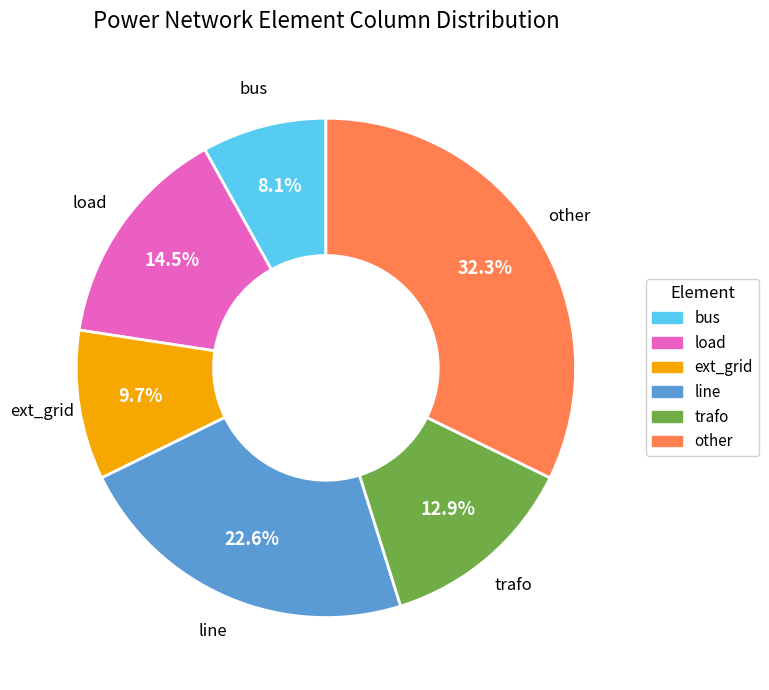

Between line and trafo, which is larger?

line